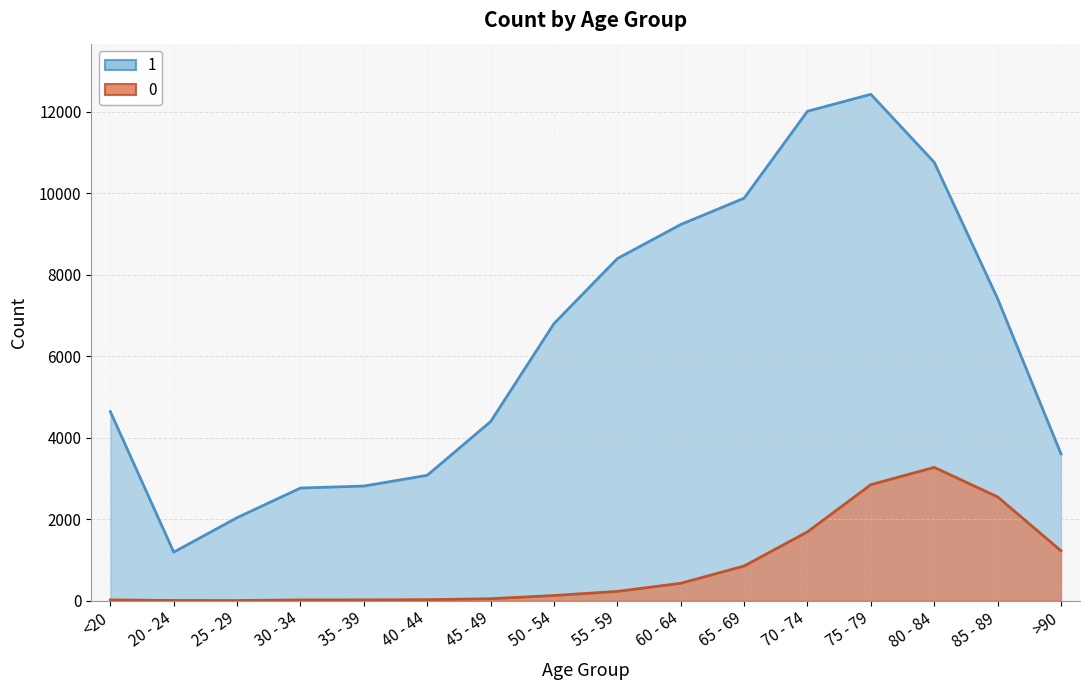

Is the value of 0 at 45 - 49 greater than the value of 1 at 35 - 39?

No